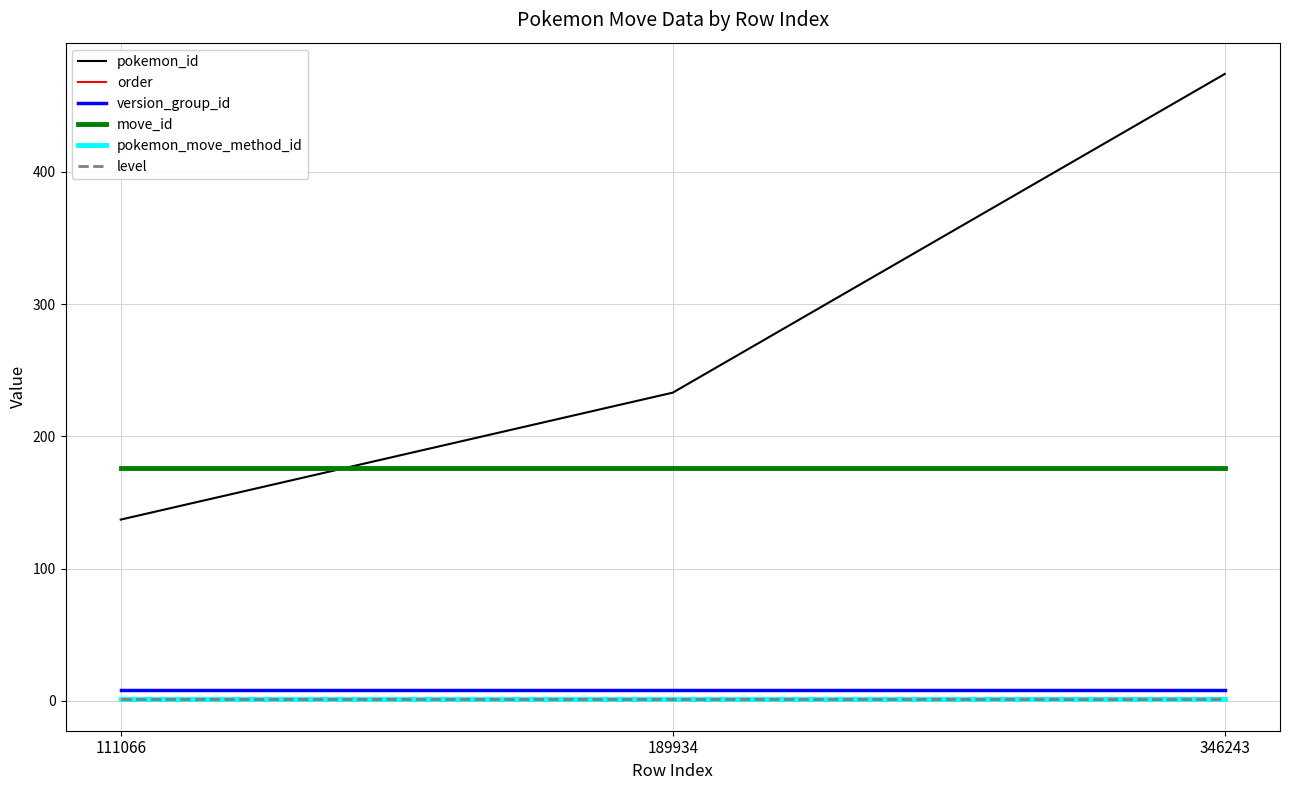

Which series has the largest total across all categories?

pokemon_id